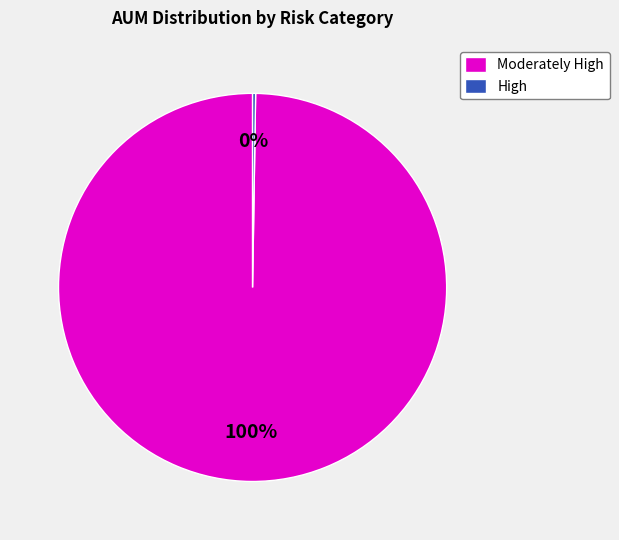

To the nearest percent, what is the average slice percentage?

50%